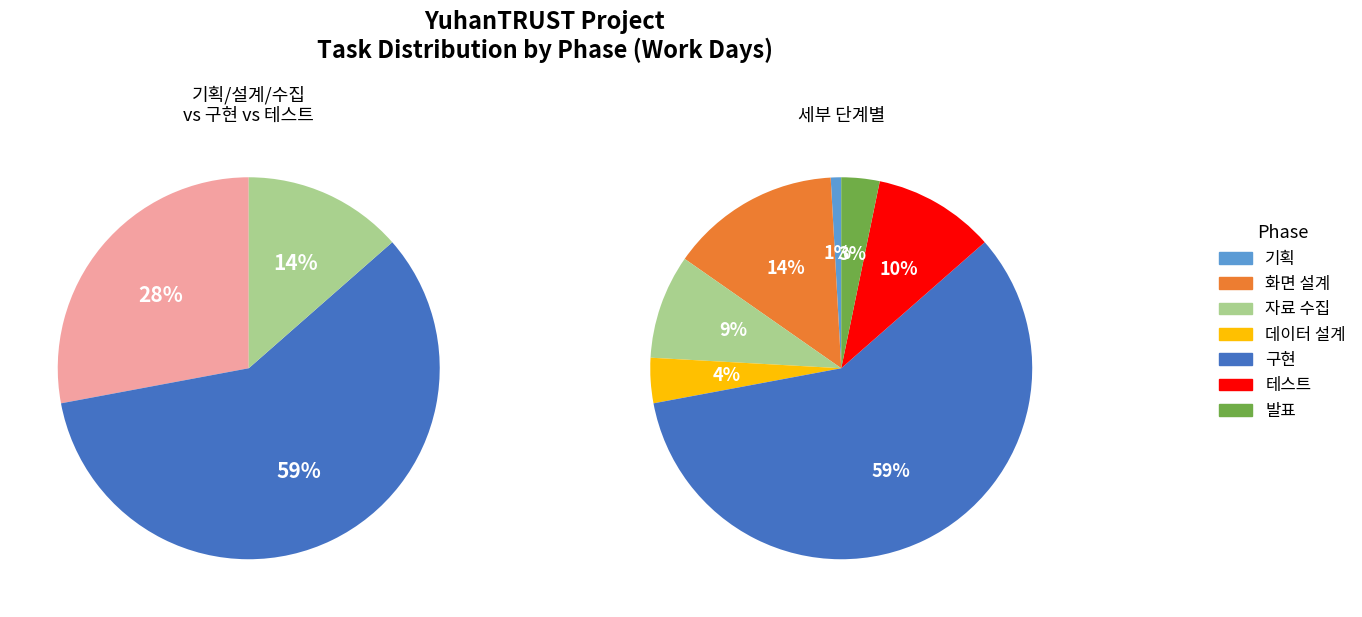

Do 테스트 and 발표 together represent more than half of the pie?

No